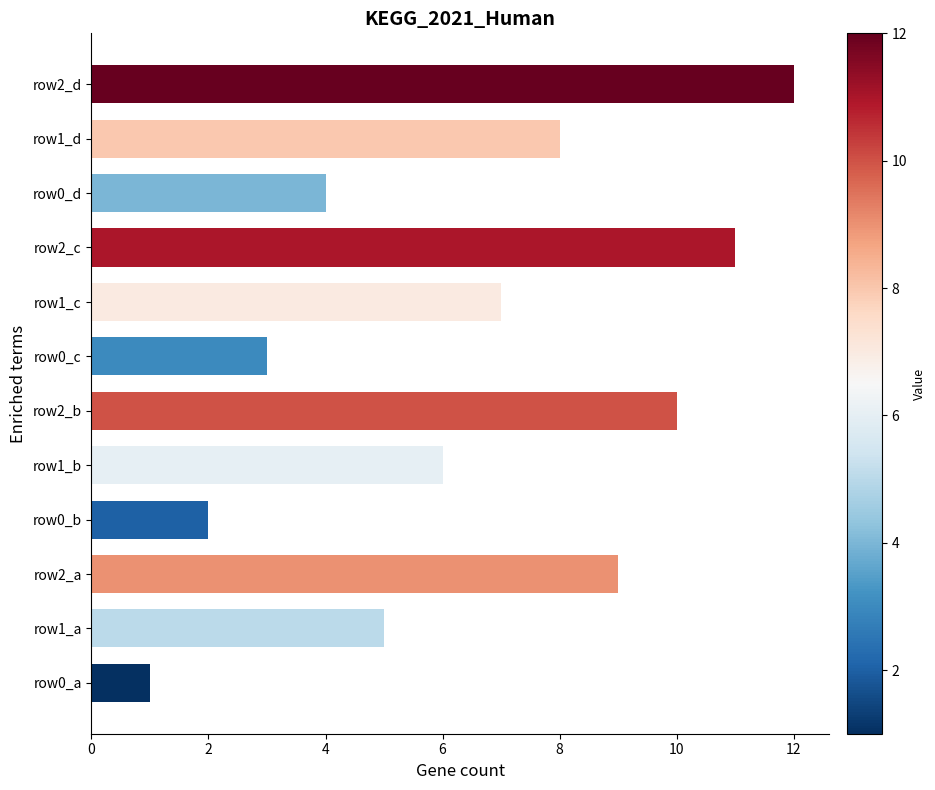

List the labels in order of value, largest first.

row2_d, row2_c, row2_b, row2_a, row1_d, row1_c, row1_b, row1_a, row0_d, row0_c, row0_b, row0_a